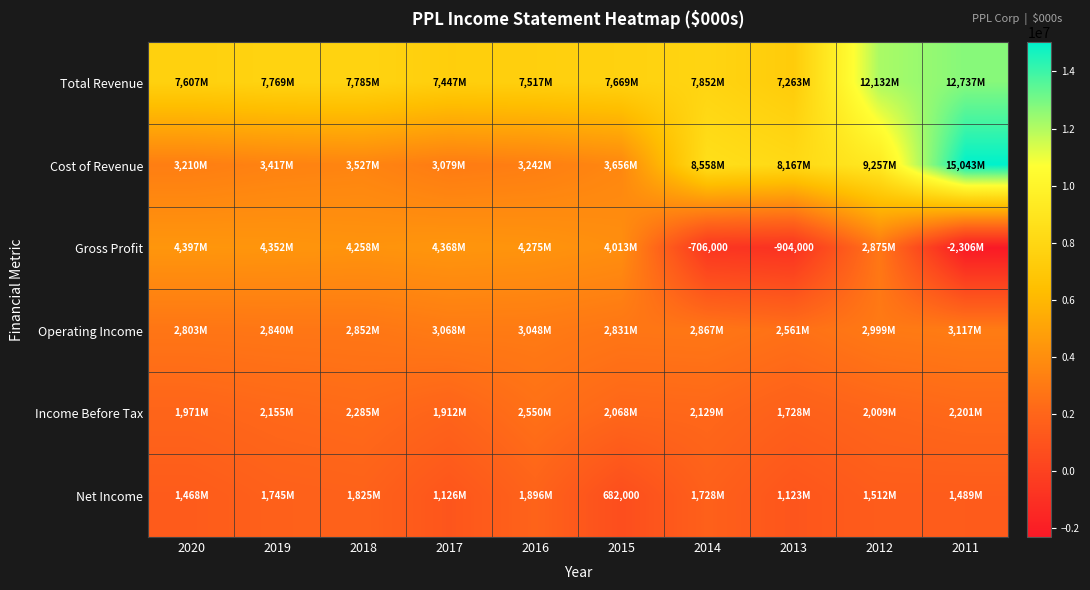

What is the average value of the Net Income series?

1459400